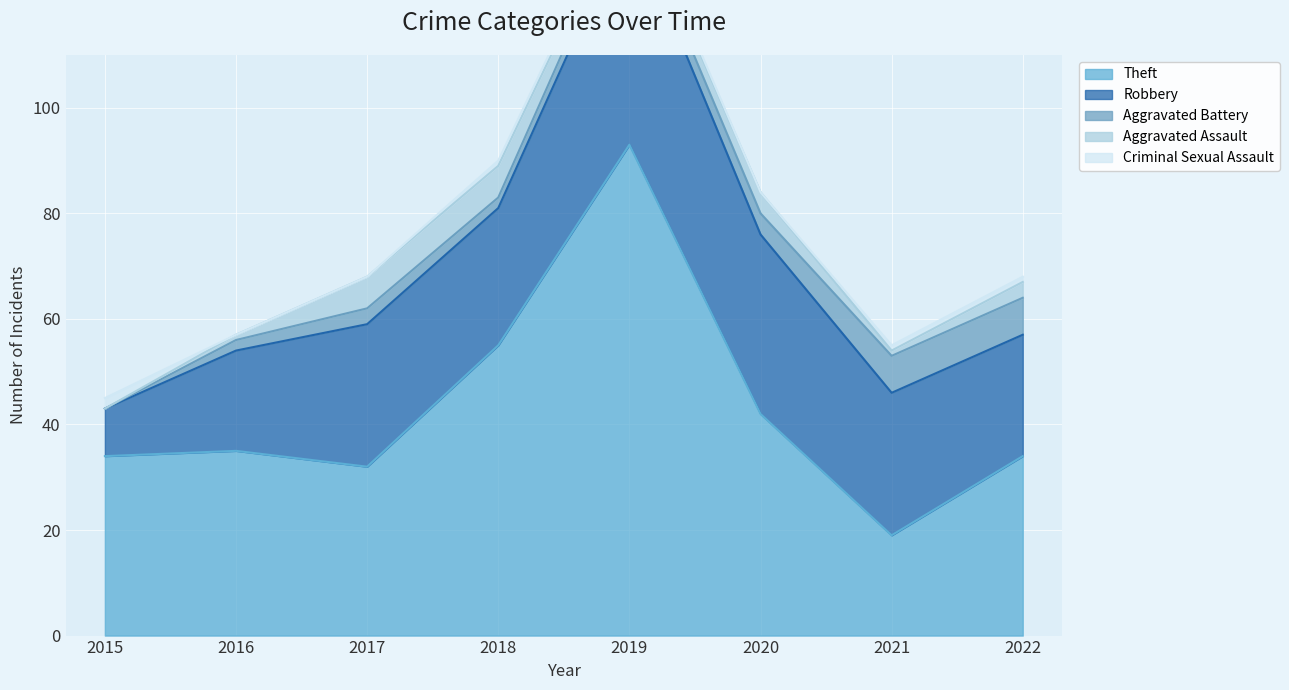

Does the chart display data point markers on the line(s)?

No